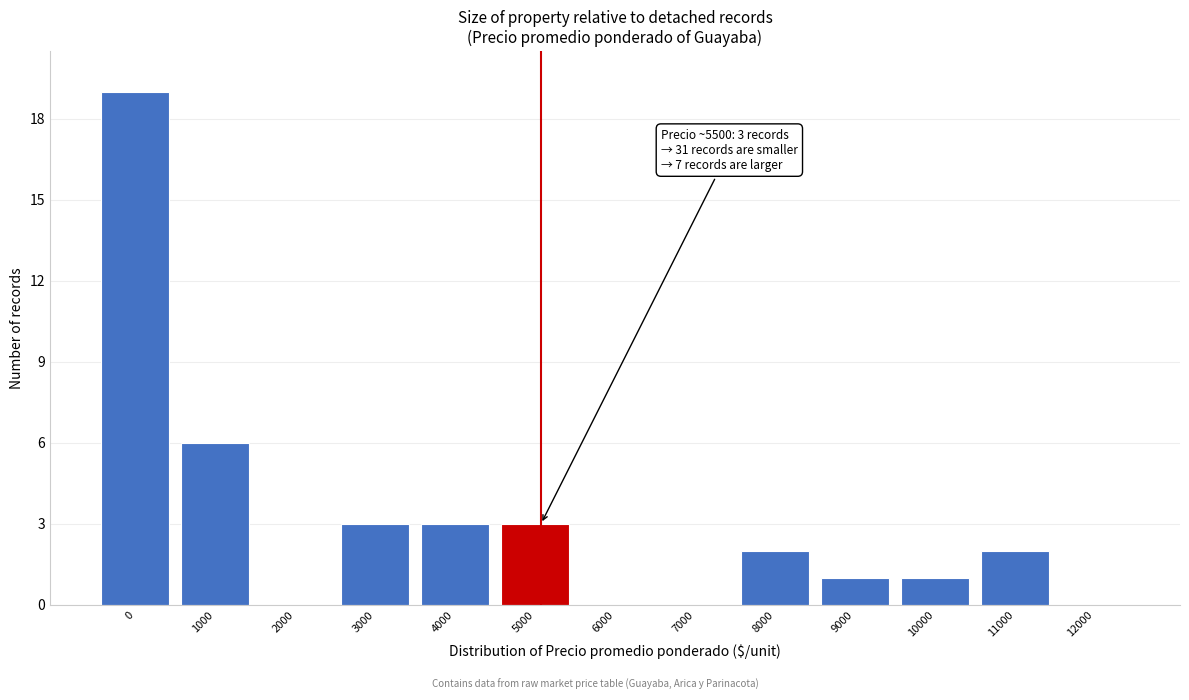

Reading right to left, extract all data points from this chart.

12000=0	11000=2	10000=1	9000=1	8000=2	7000=0	6000=0	5000=3	4000=3	3000=3	2000=0	1000=6	0=19